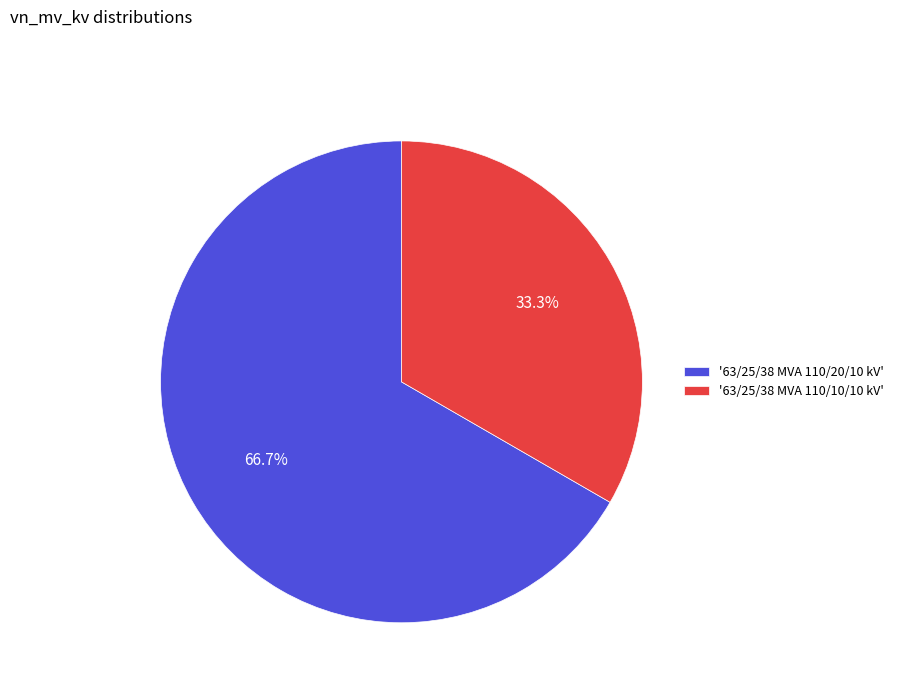

Is the sum of '63/25/38 MVA 110/20/10 kV' and '63/25/38 MVA 110/10/10 kV' greater than half?

Yes